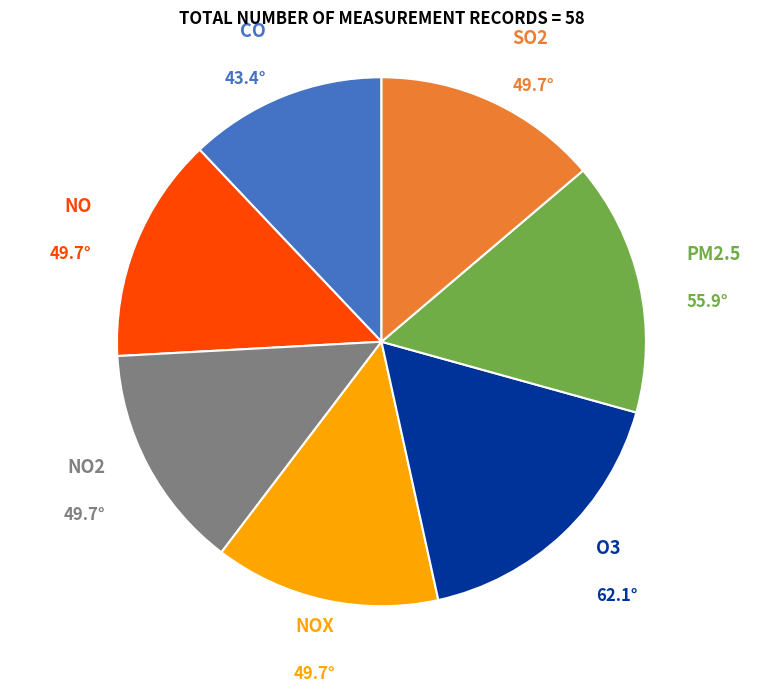

How many segments does this pie chart have?

7